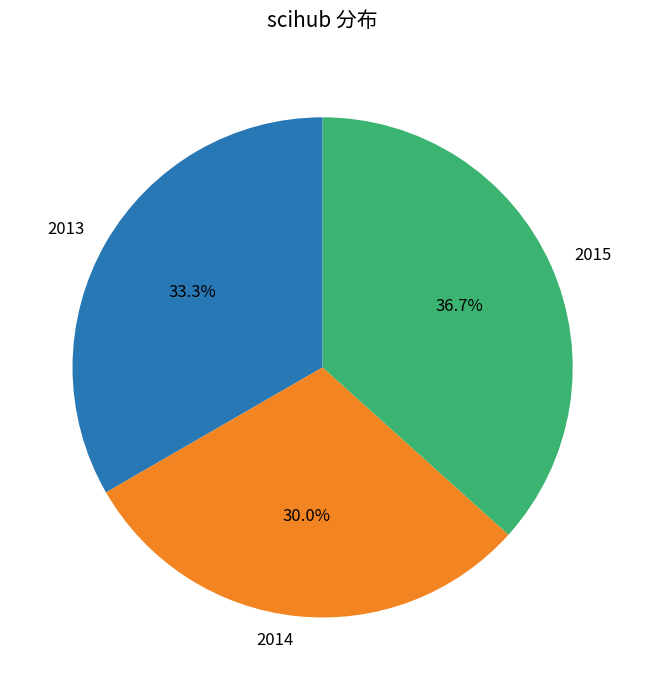

To the nearest percent, what percentage of the pie is 2015?

37%